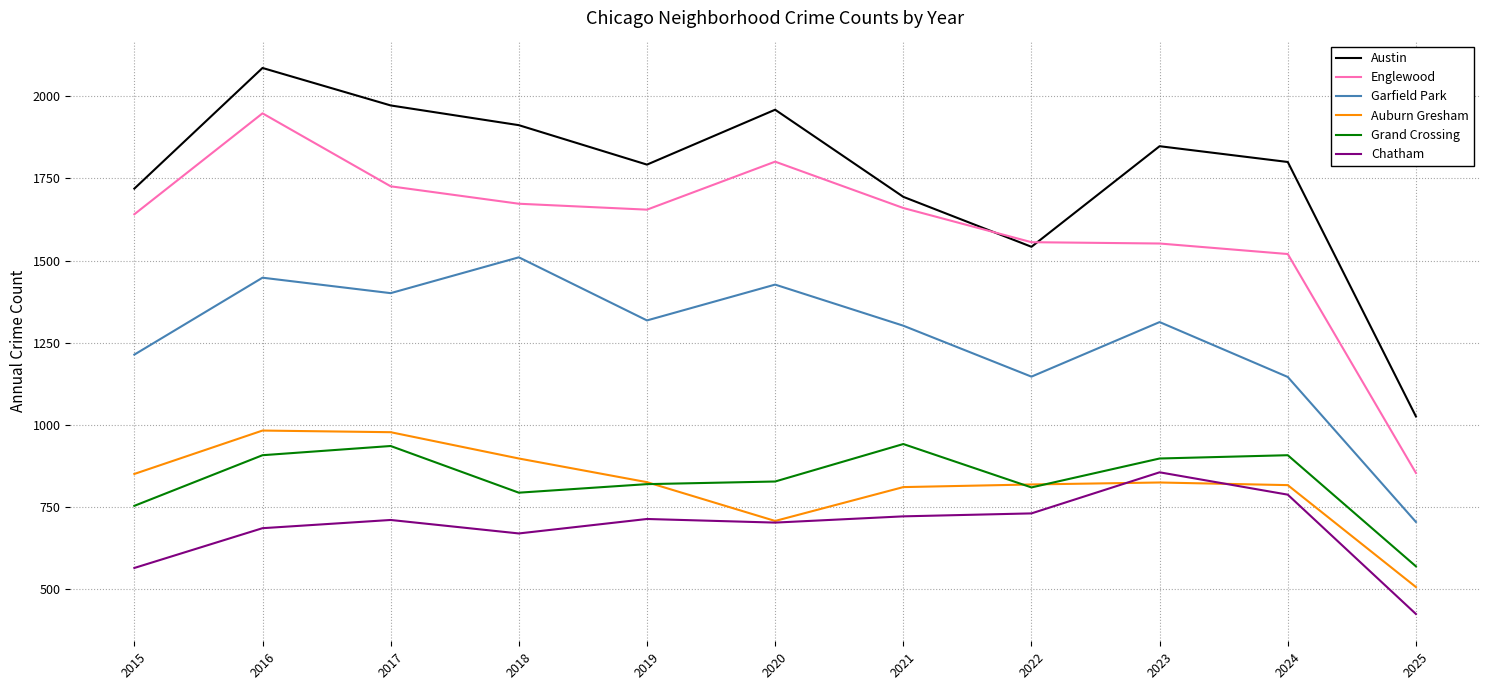

True or false: Austin and Garfield Park cross at least once.

False